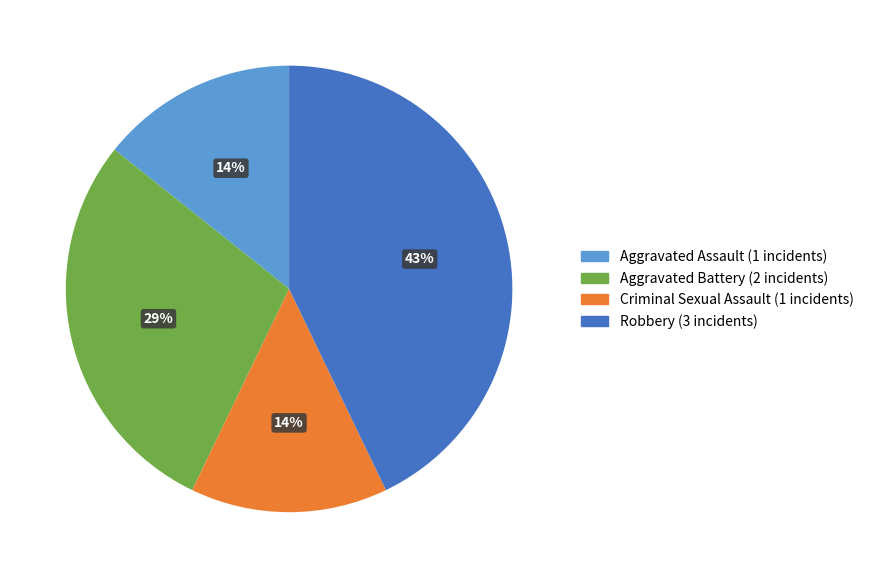

Between Aggravated Assault and Robbery, which is larger?

Robbery